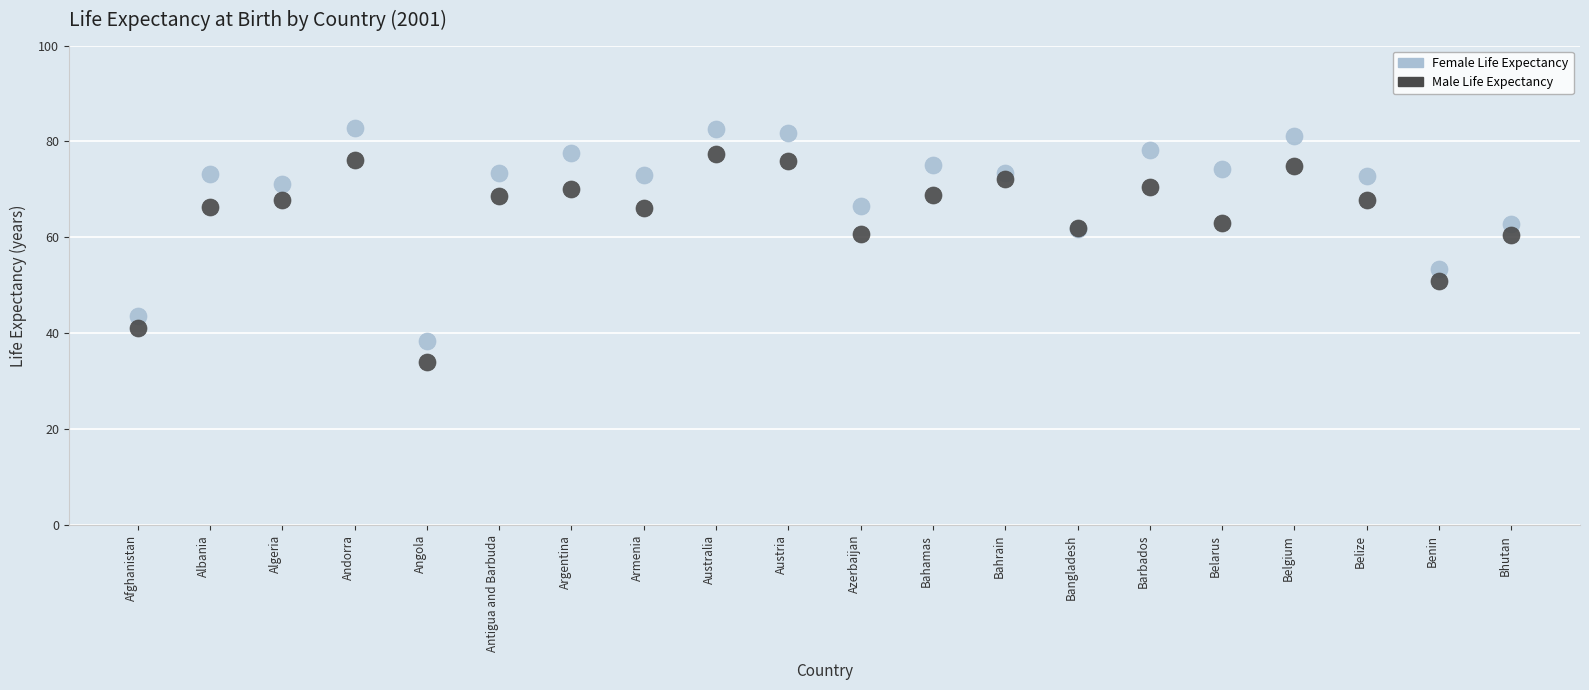

Which series reaches the maximum Y coordinate?

Female Life Expectancy